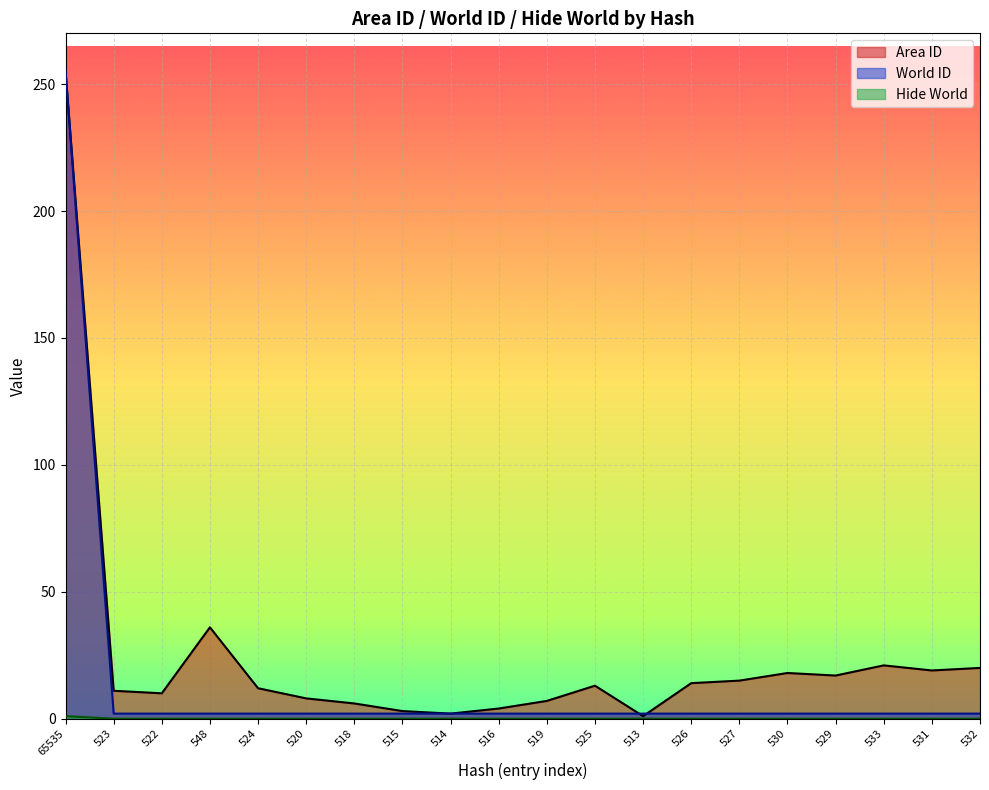

True or false: Hide World has more than 2 points higher than both neighbors.

False